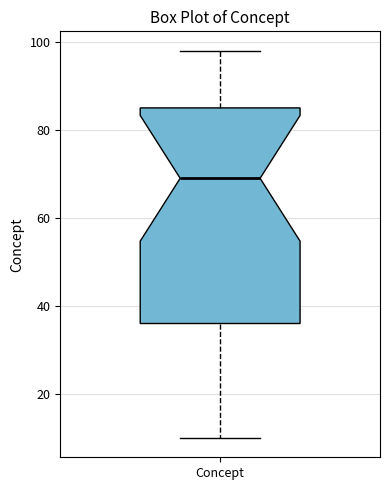

Transcribe this box plot: give where the median line is, the range the box spans, and where the two whiskers end, as read against the y-axis. The values are not printed on the chart, so give them approximately, as read against the axis.

median 70, box 36 to 86, whiskers 10 to 98